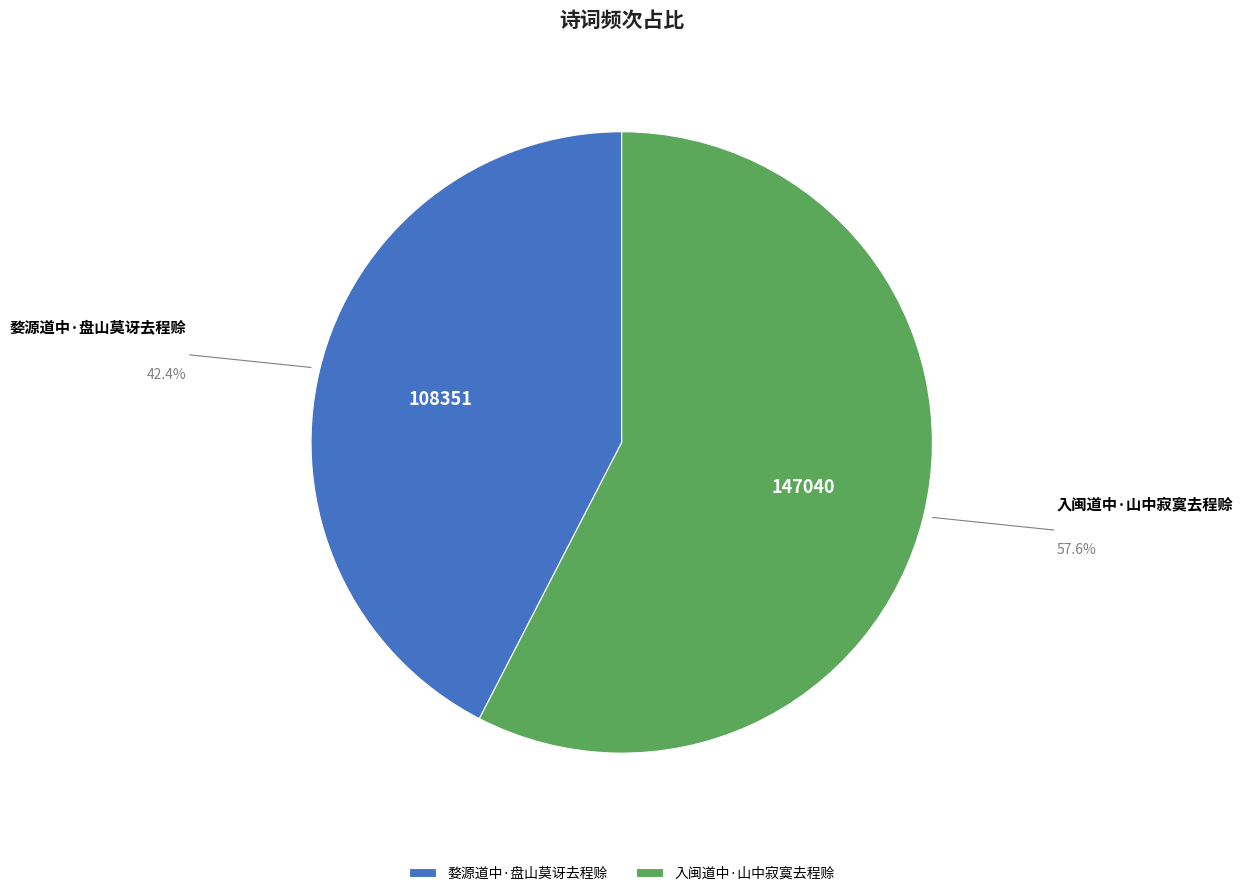

Is there a majority slice in this chart?

Yes